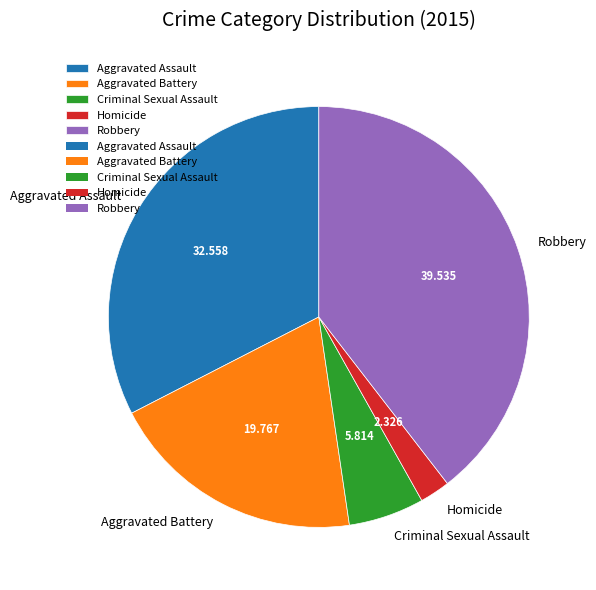

Count the number of slices in the pie.

5